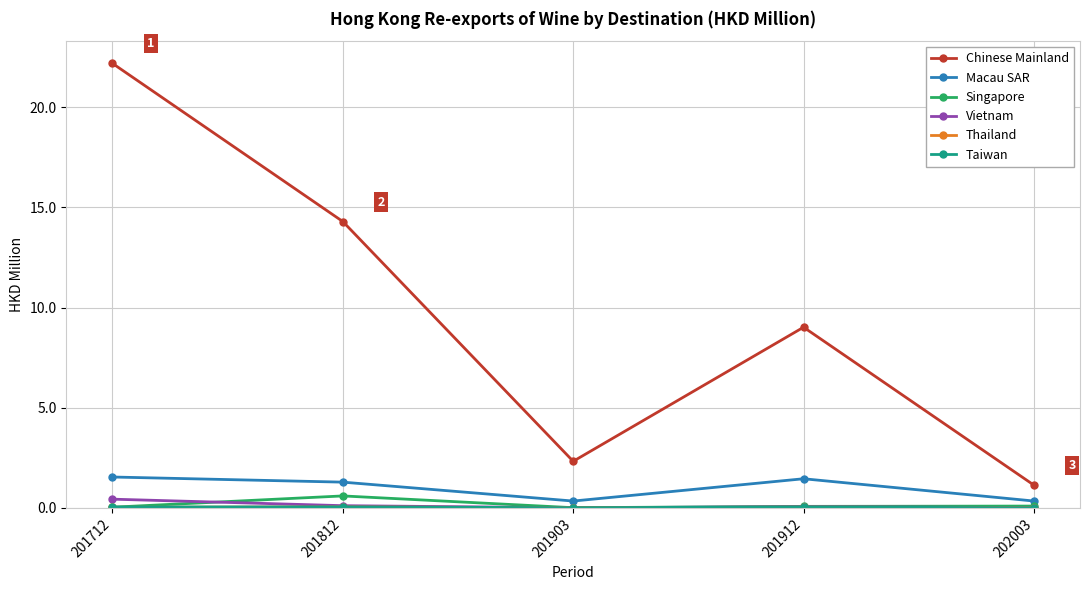

True or false: Chinese Mainland and Macau SAR cross at least once.

False